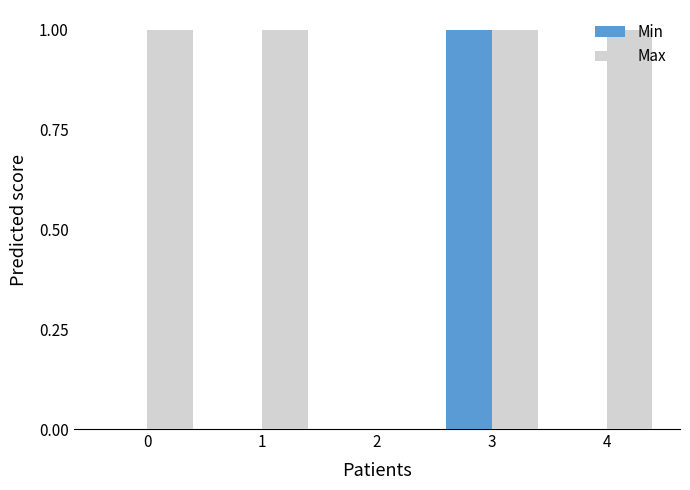

What is the sum of all Max values?

4